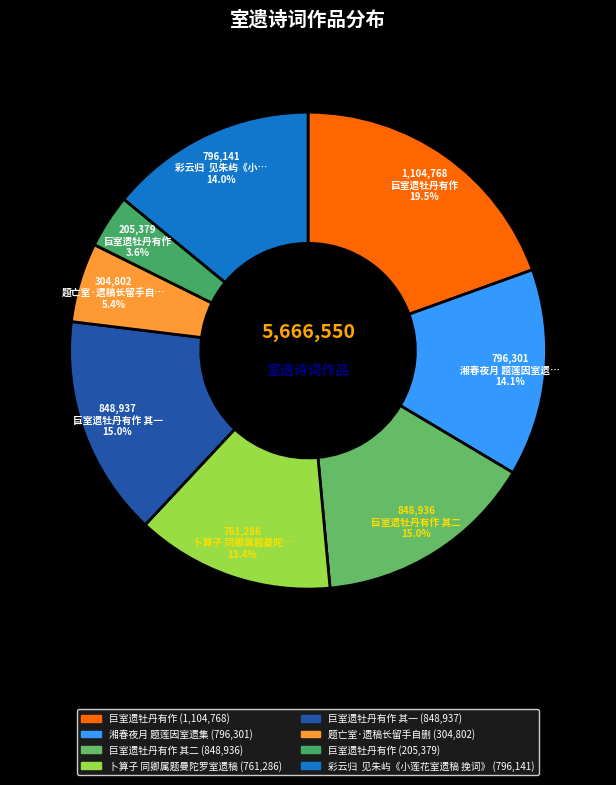

Count the number of slices in the pie.

8